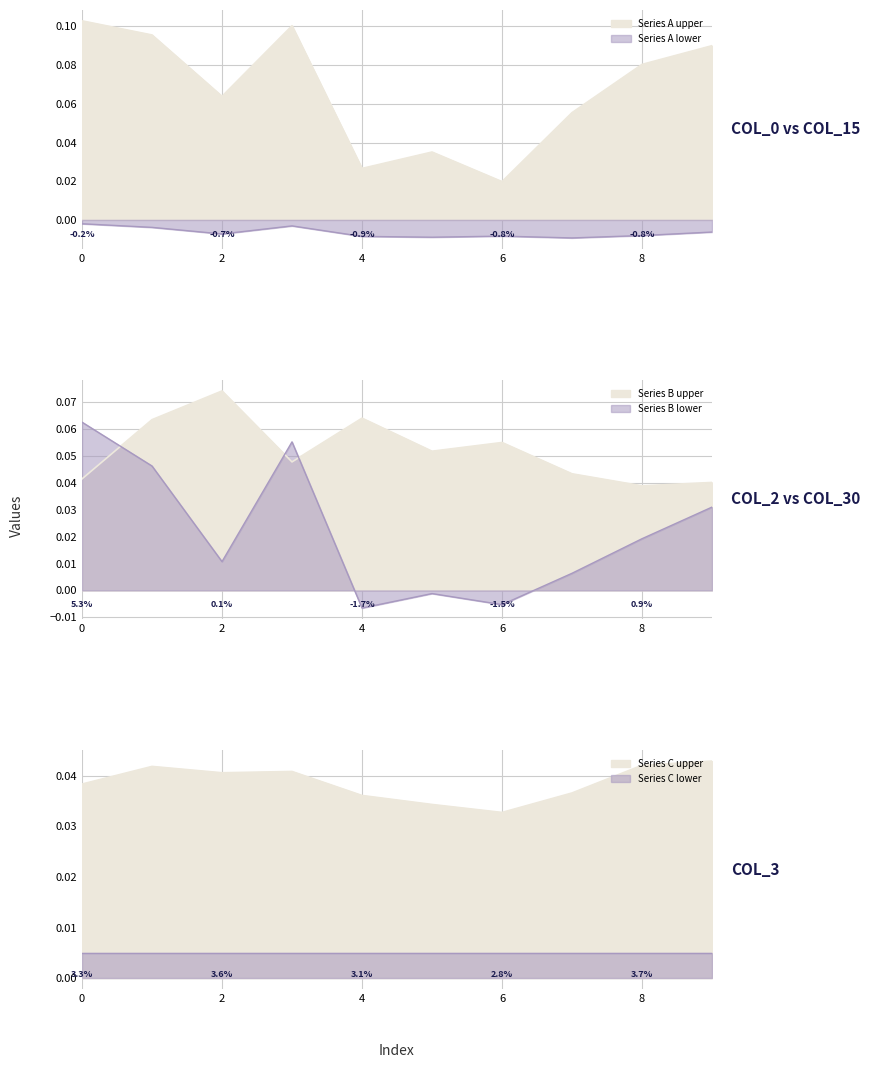

True or false: col_15 and col_3 cross at least once.

False